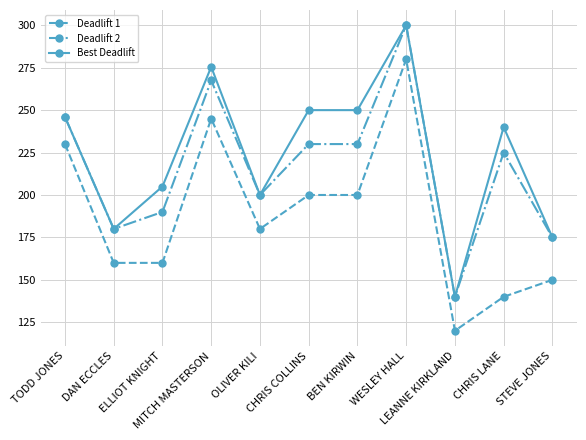

True or false: Deadlift 2 and Deadlift 1 cross at least once.

False